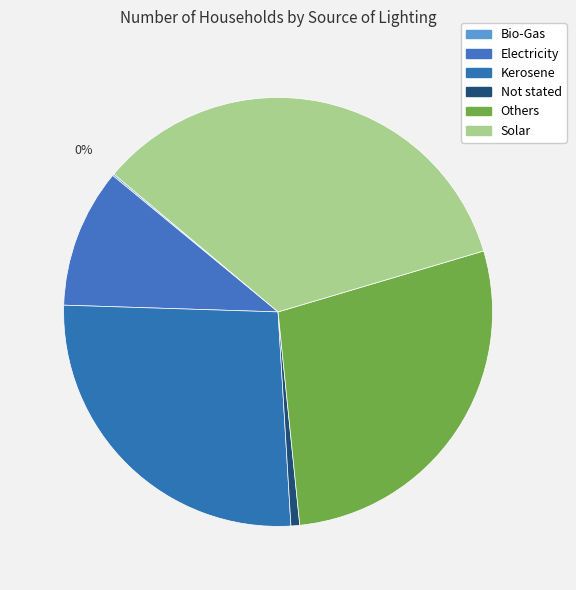

How many segments does this pie chart have?

6